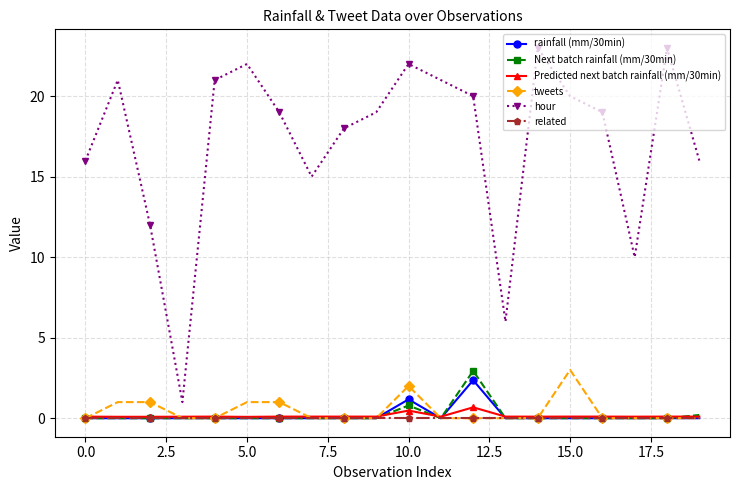

Which series has the widest spread of values?

hour